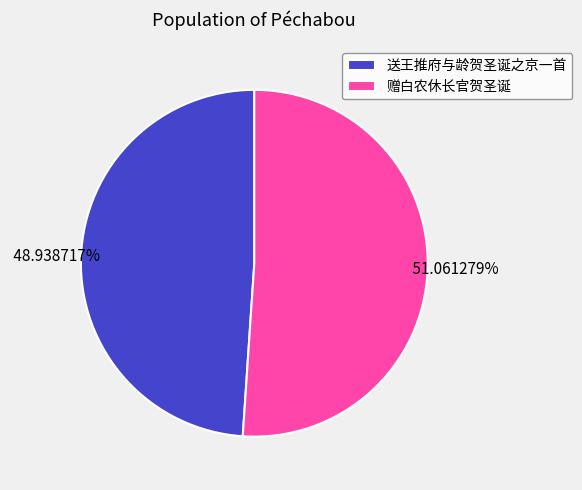

How many segments does this pie chart have?

2